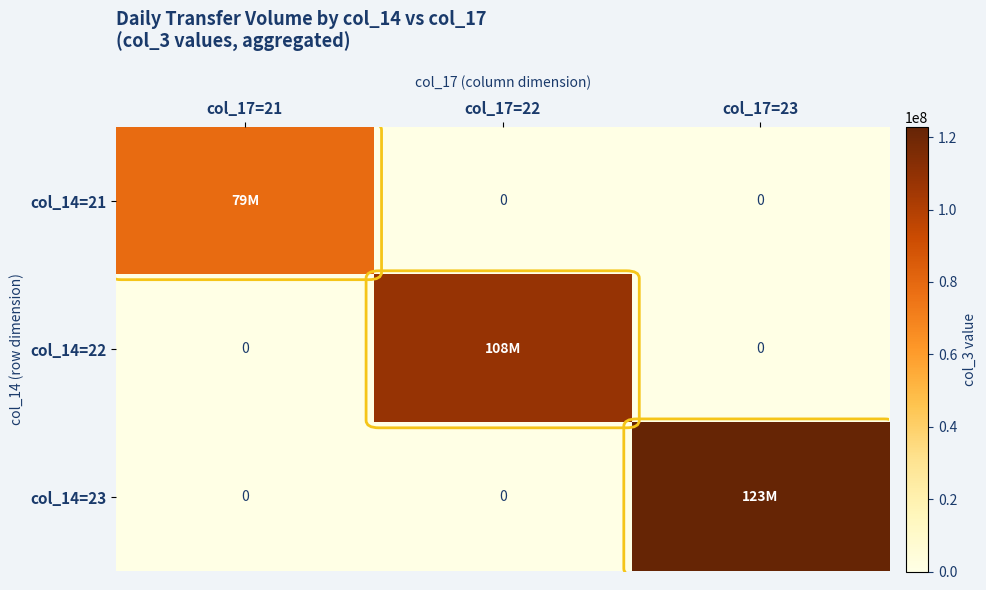

Reading left to right, what are all the values shown in this chart?

row_0: 78512336	0	0
row_1: 0	108279067	0
row_2: 0	0	122764524